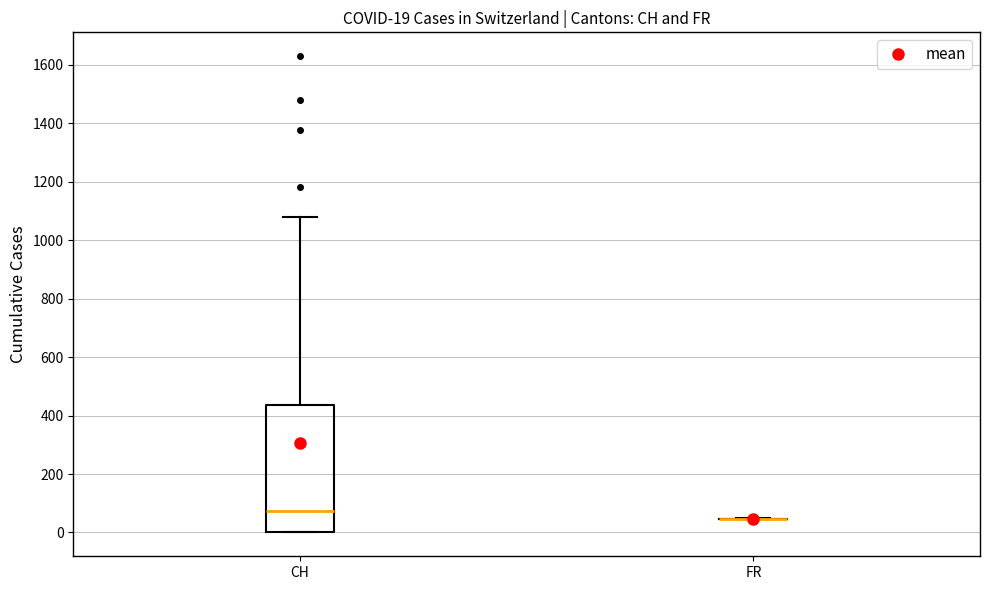

Comparing the boxes themselves (not the whiskers), which one is the tallest?

CH